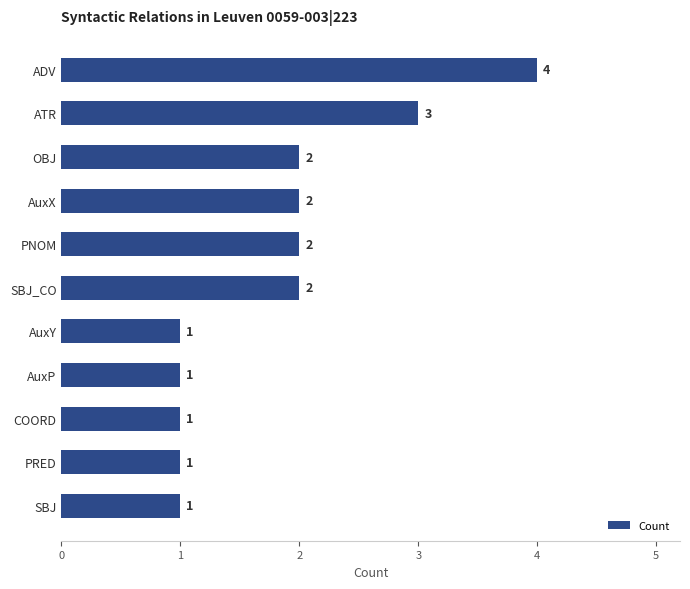

What position from the bottom is AuxY?

5